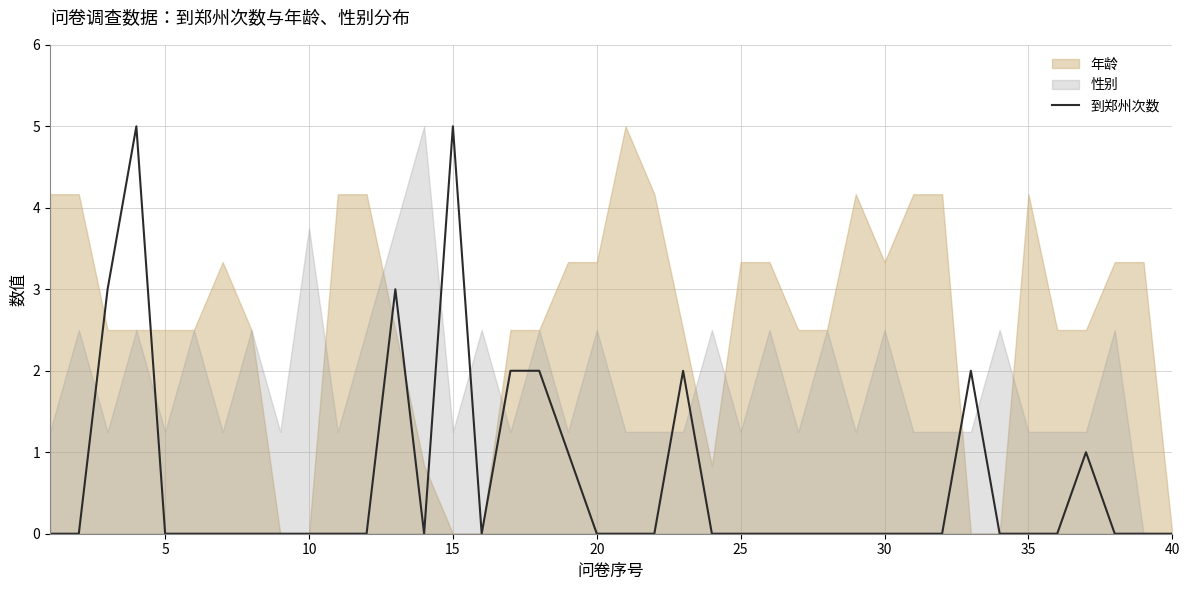

What is the difference between the maximum and second lowest values?

5